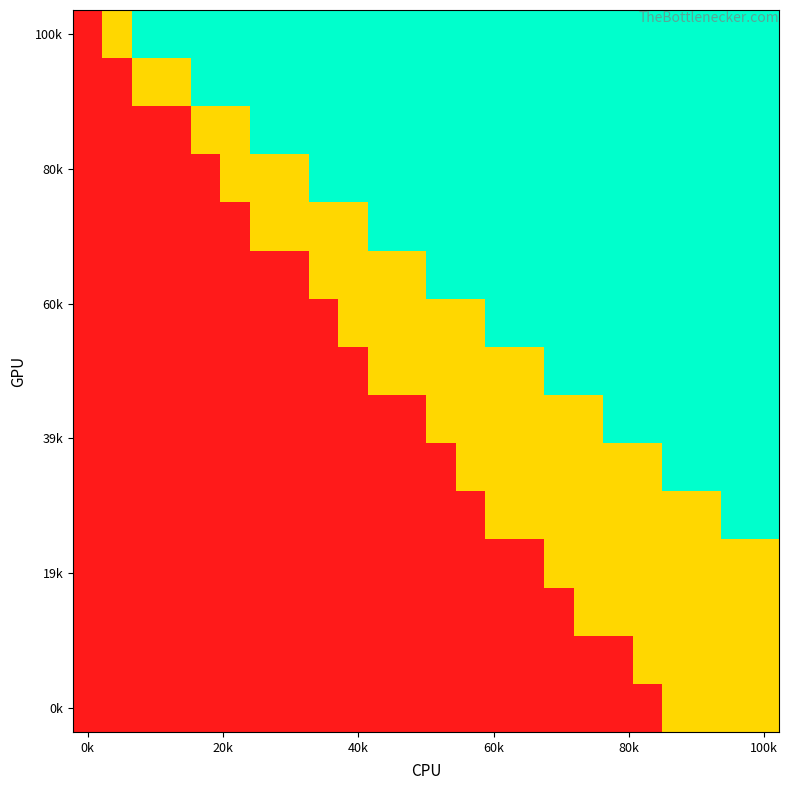

Which label corresponds to the smallest value in the chart?

0k